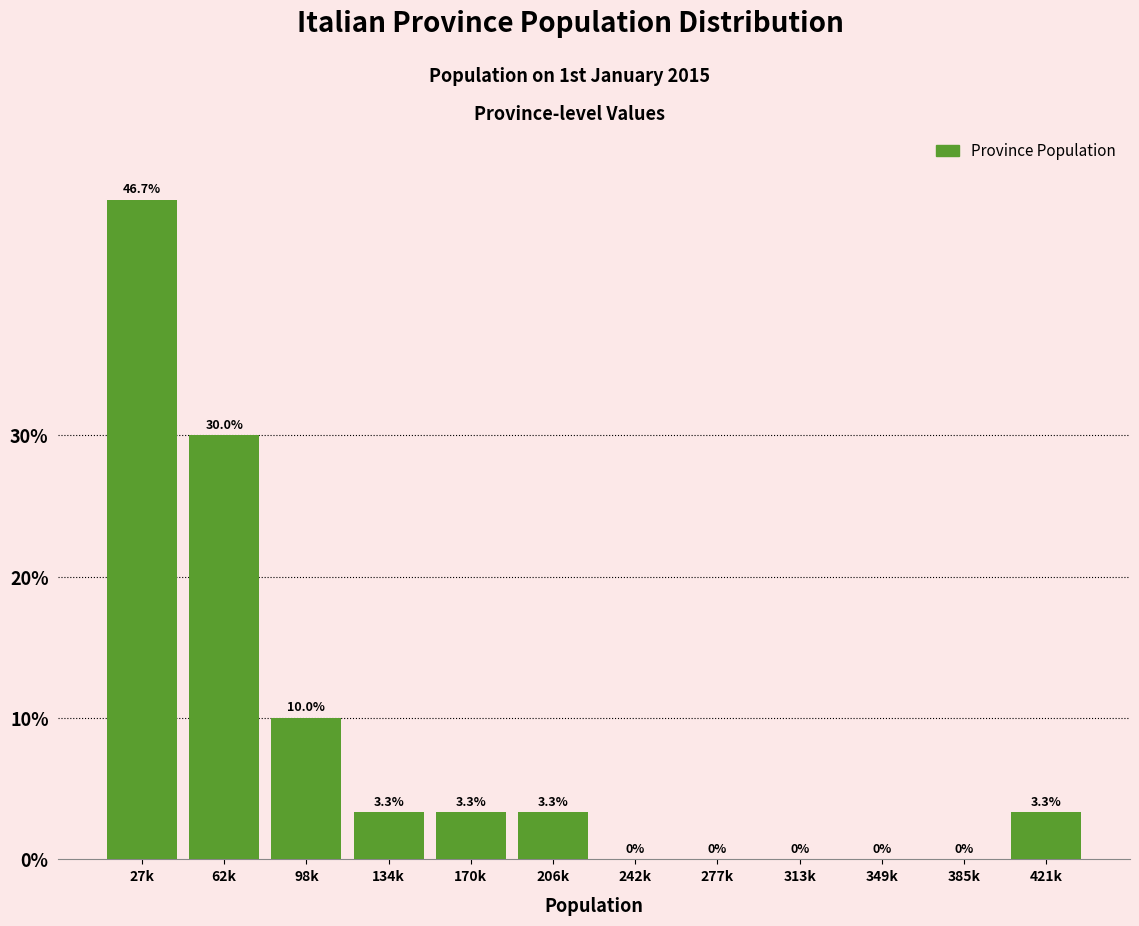

Reading right to left, transcribe all the data shown in this chart.

421k=3.3	385k=0.0	349k=0.0	313k=0.0	277k=0.0	242k=0.0	206k=3.3	170k=3.3	134k=3.3	98k=10.0	62k=30.0	27k=46.7